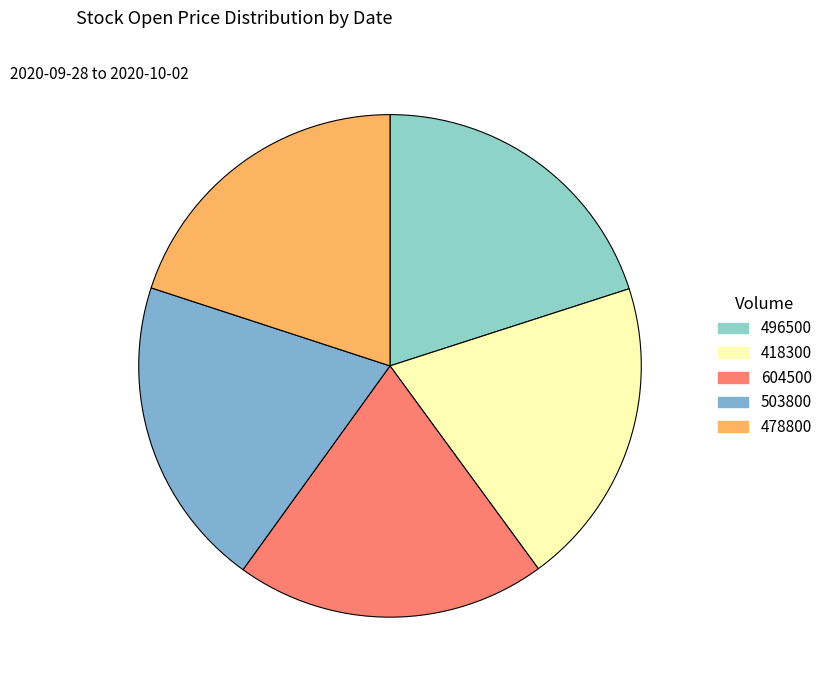

How many segments does this pie chart have?

5